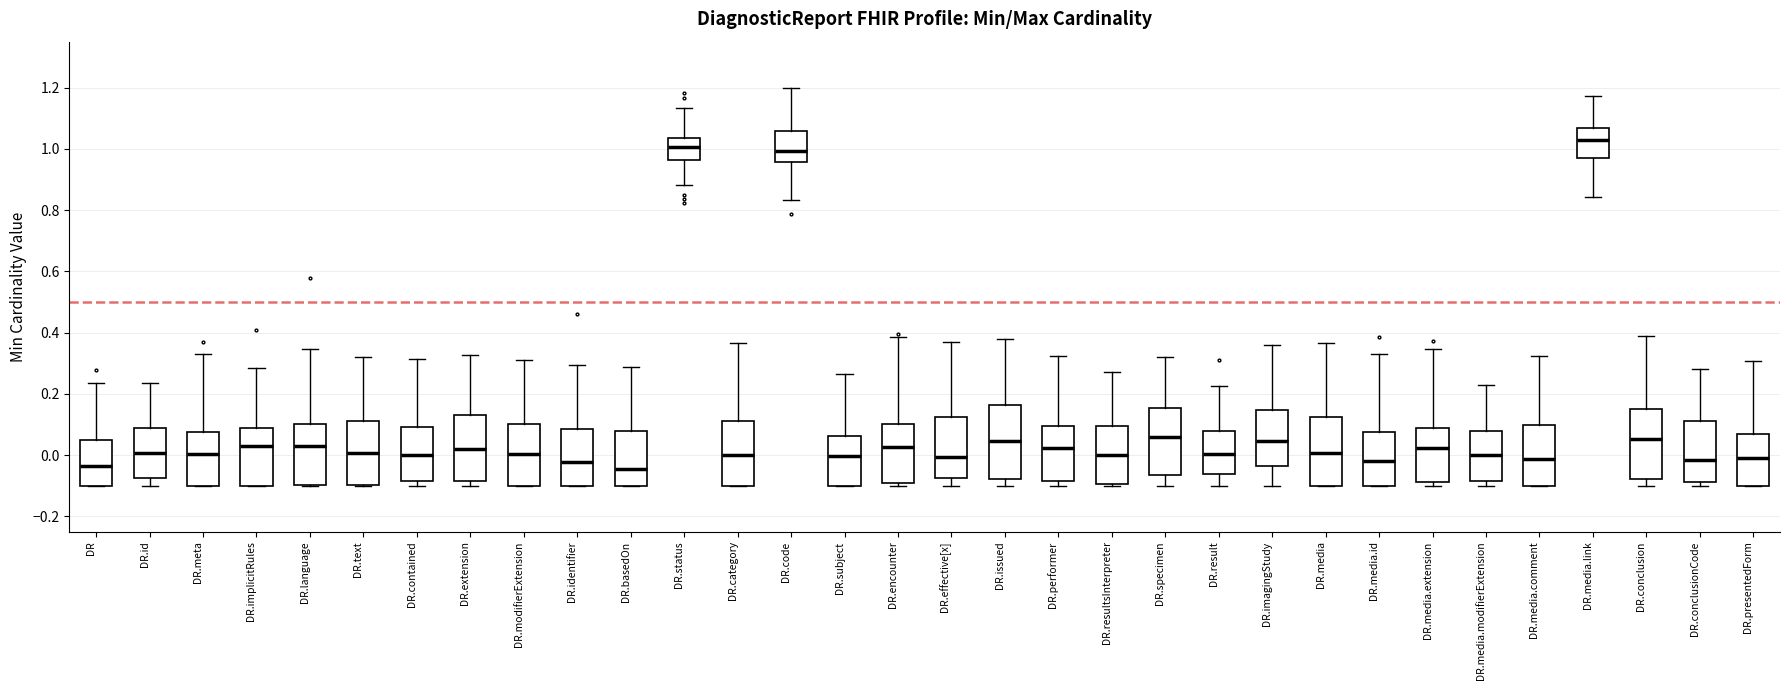

Where is the upper edge of the box for DR.performer on the y-axis? The values are not printed on the chart, so give them approximately, as read against the axis.

0.10